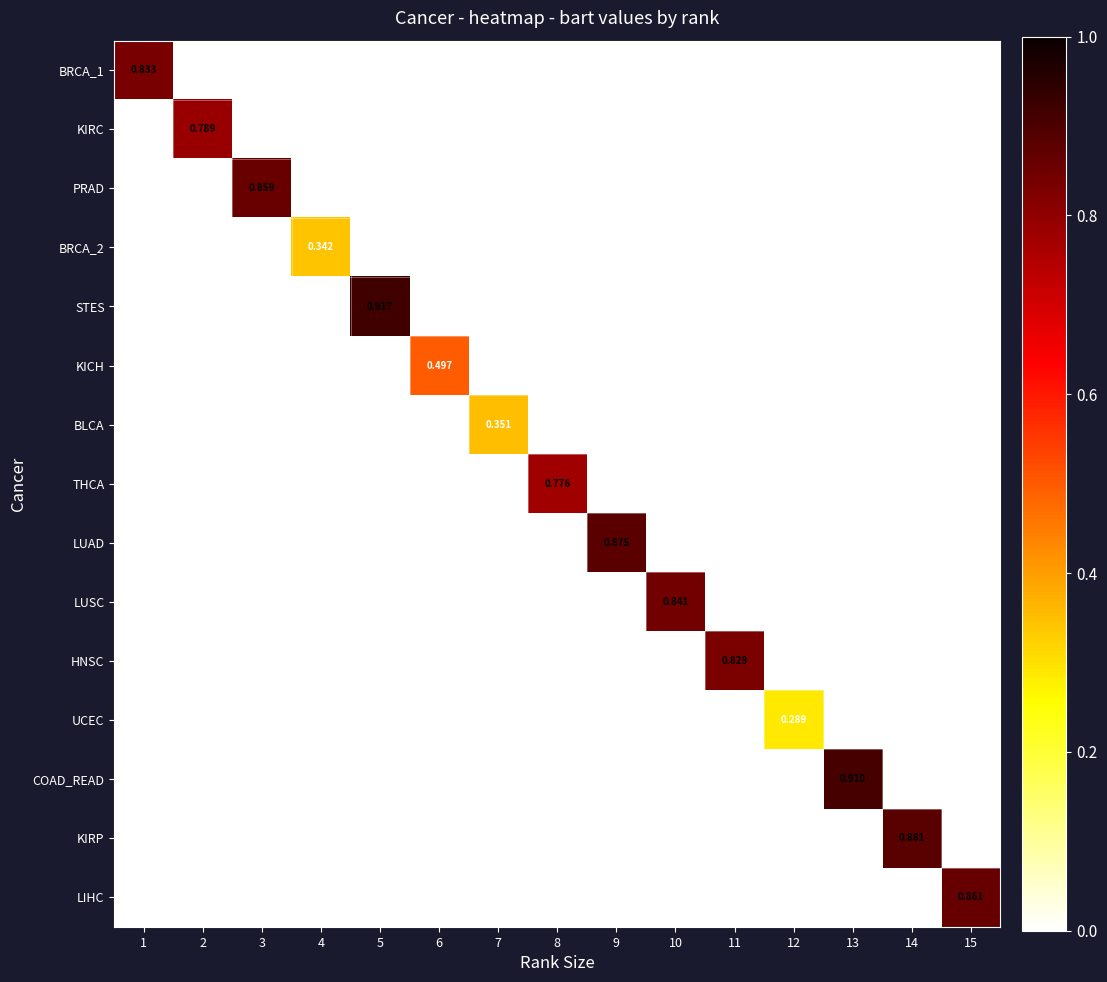

Which series has the largest total across all categories?

STES